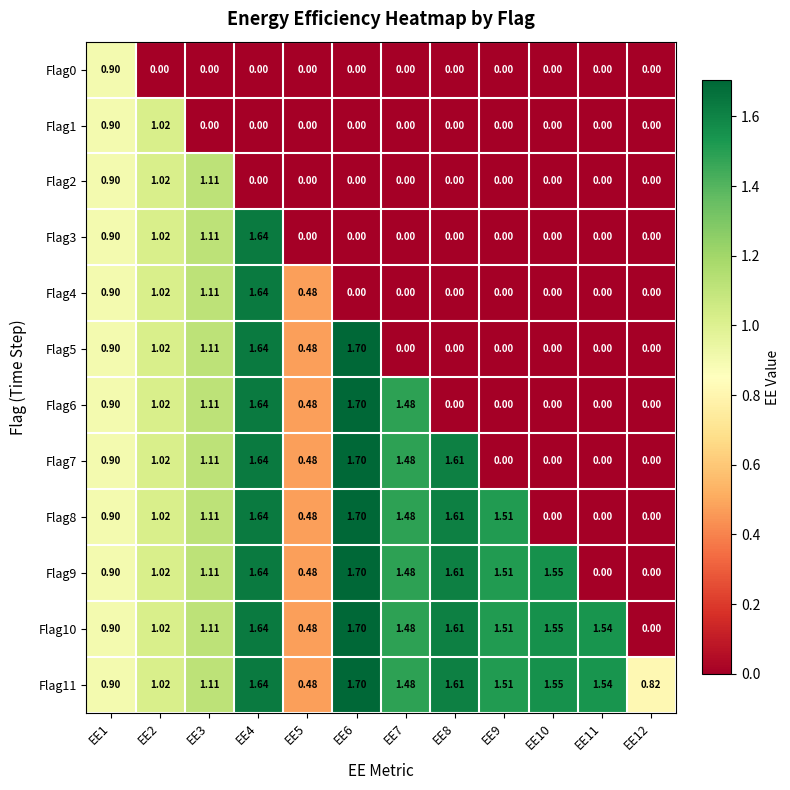

Is the value of Flag8 at EE8 greater than the value of Flag0 at EE5?

Yes